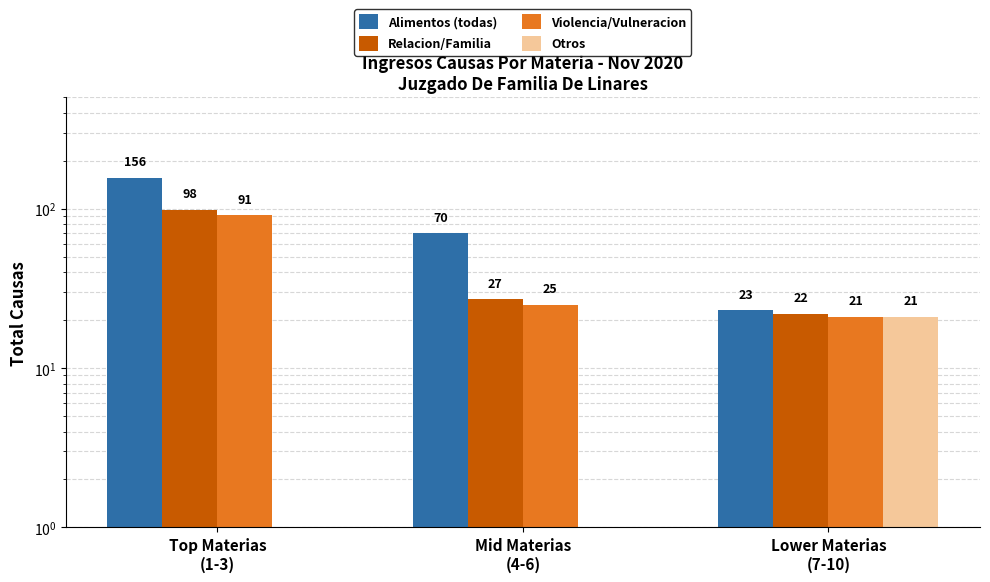

True or false: Alimentos (todas) has a value of 23.0 at Lower Materias
(7-10).

True